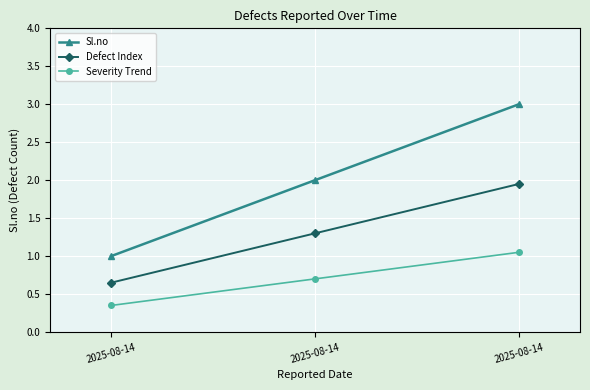

What are all the series names shown in the legend?

Sl.no, Defect Index, Severity Trend